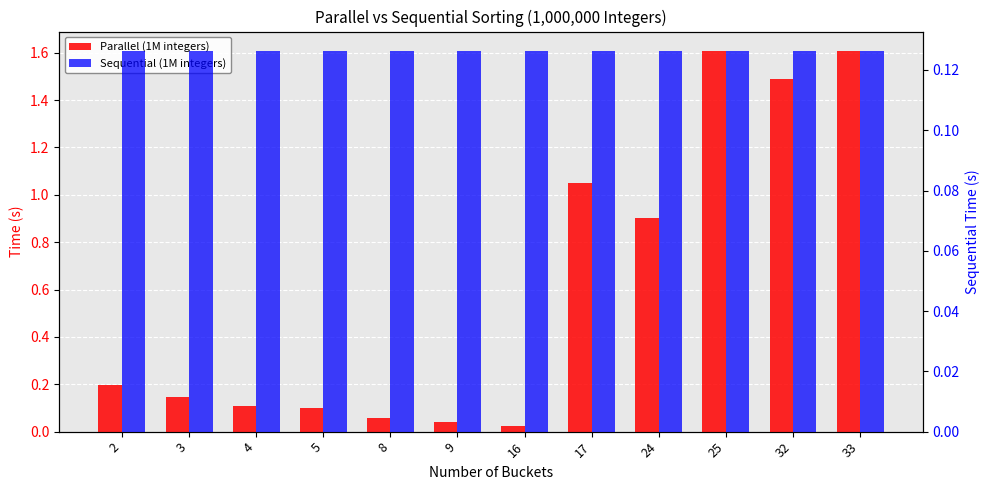

What is the sum of the Parallel (1M integers) values at 24 and 3?

1.0